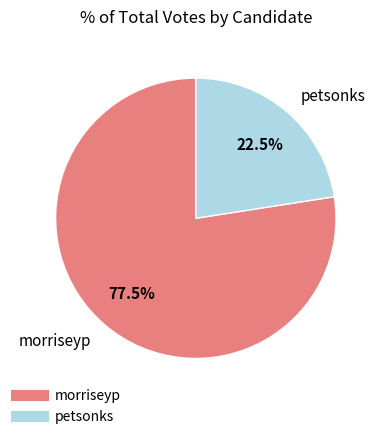

What is the ratio of the value at petsonks to the value at morriseyp?

0.3